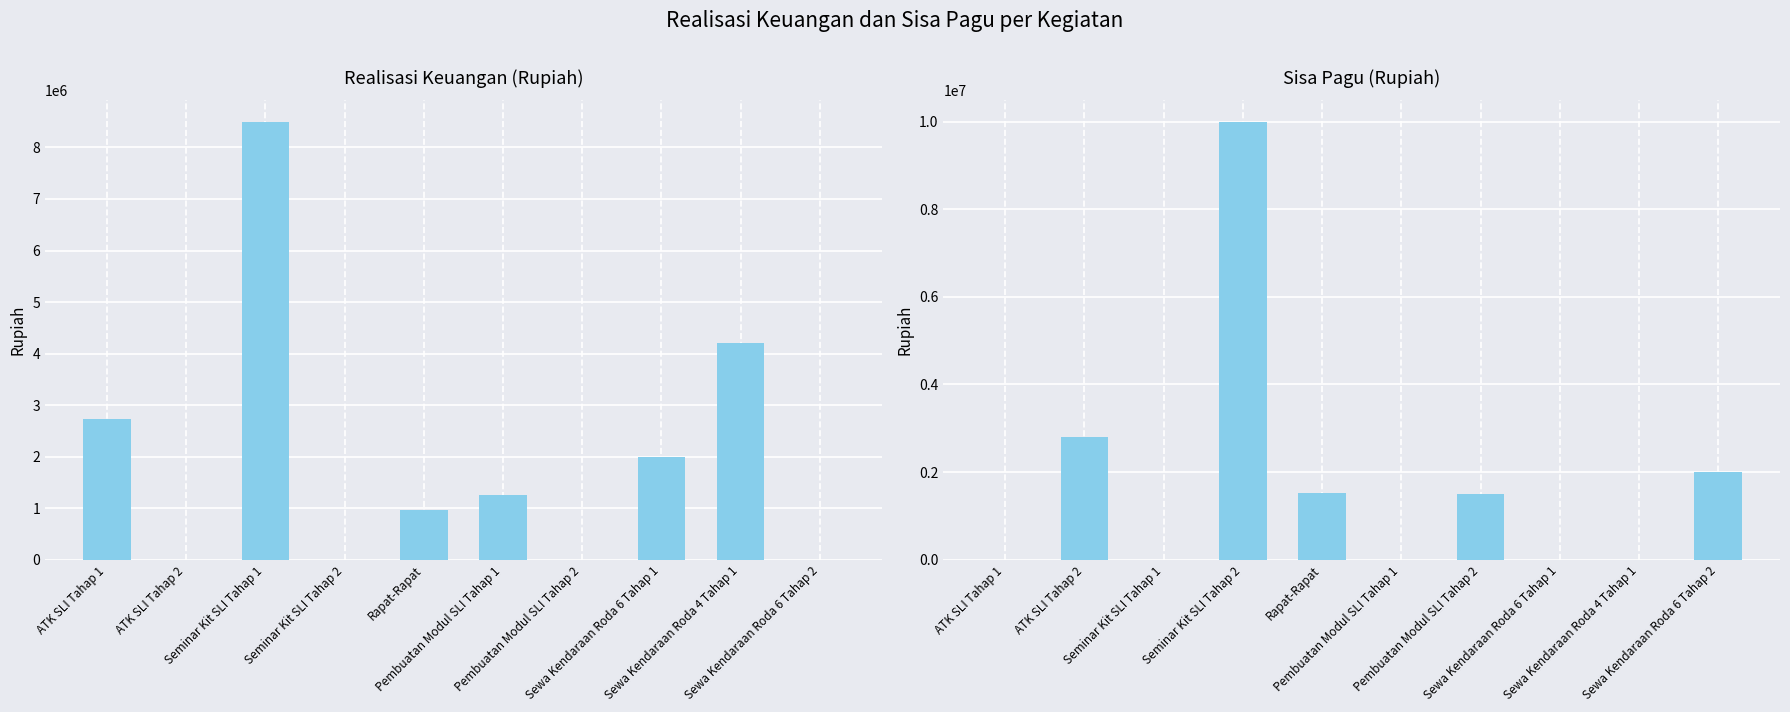

What is the average value of the Sisa Pagu series?

1781800